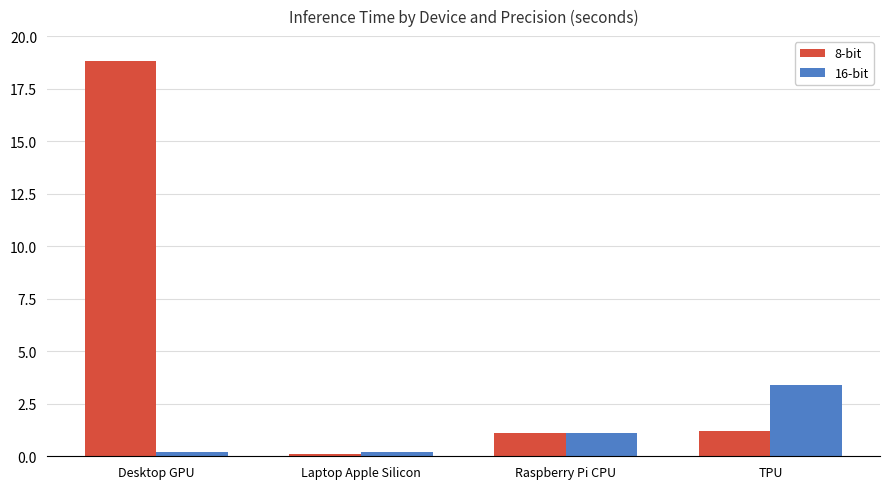

What is the maximum value shown in the chart?

18.8